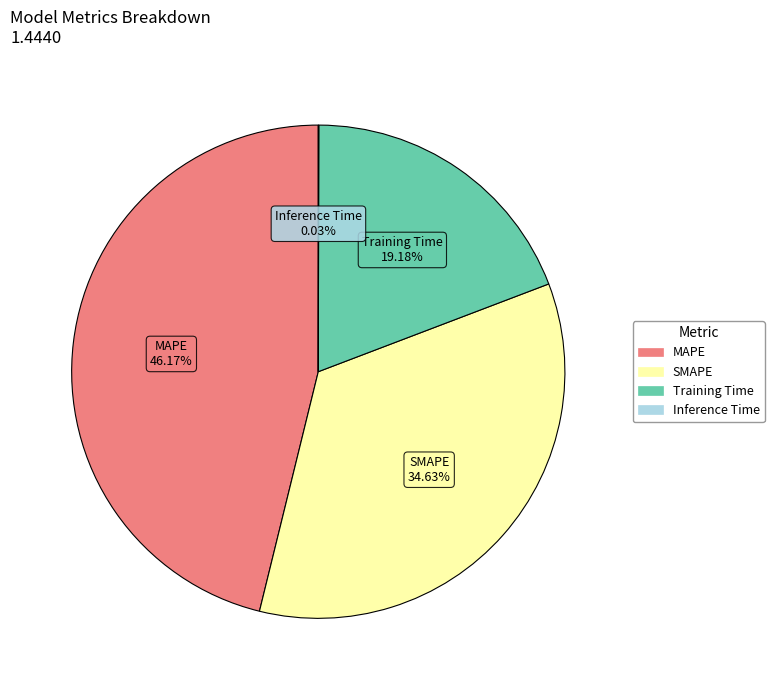

Between Training Time and SMAPE, which is larger?

SMAPE